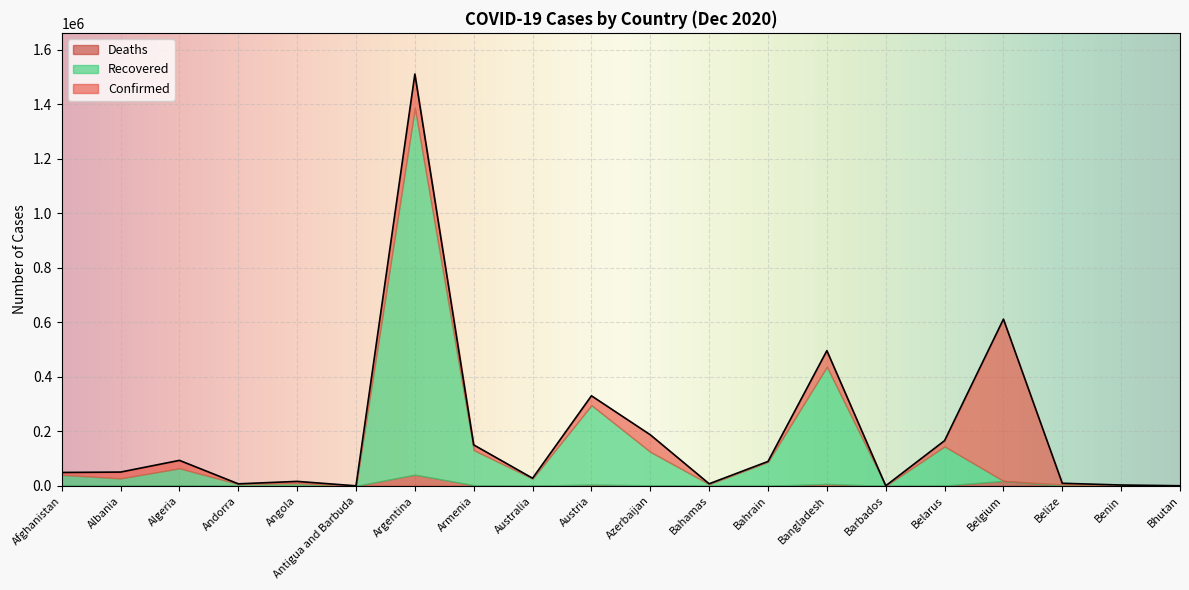

What is the average value of the Recovered series?

136498